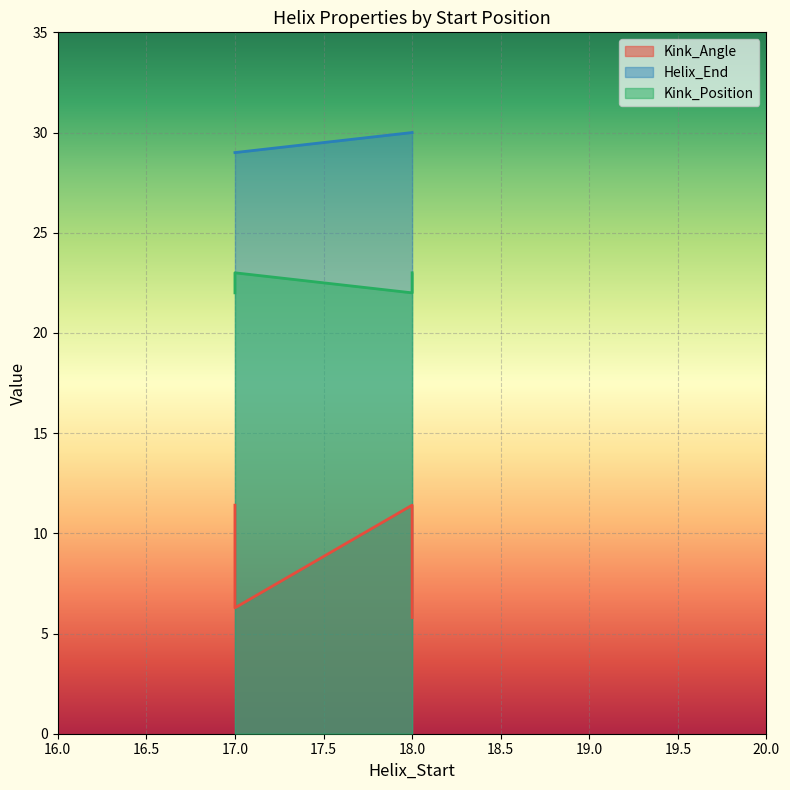

Reading left to right, list all the values displayed in this chart.

Kink_Angle: 11.4	11.4	8.9	9.1	5.8	6.3
Helix_End: 30.0	29.0	30.0	29.0	30.0	29.0
Kink_Position: 22.0	22.0	22.0	22.0	23.0	23.0